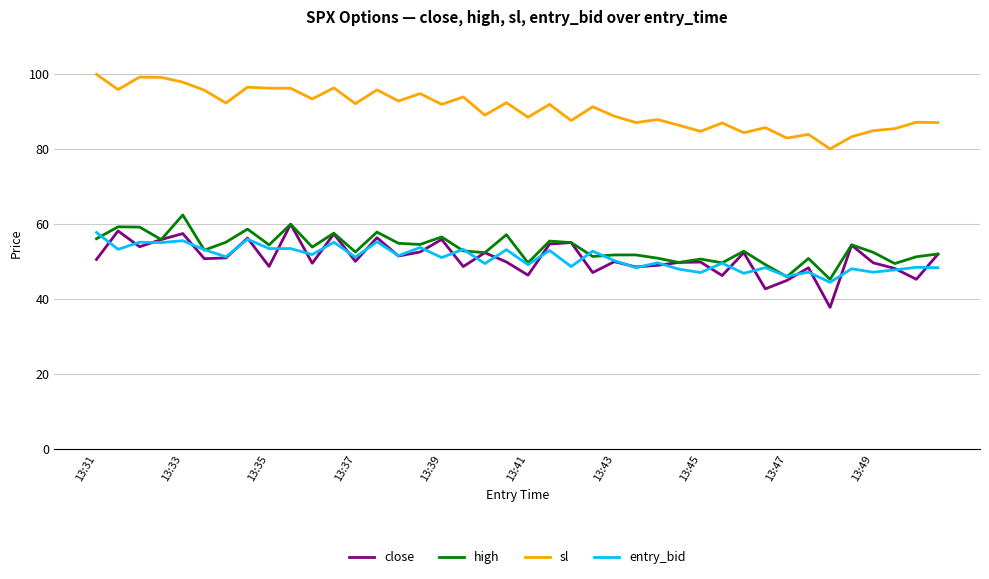

Which series has the largest total across all categories?

sl